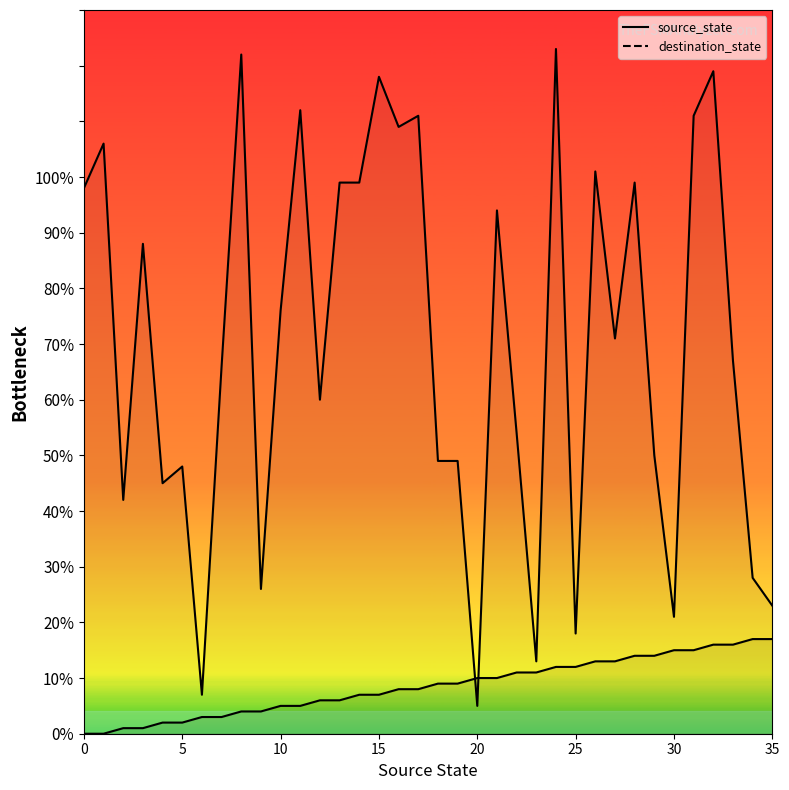

What is the value of the destination_state point at the 29th from the left?

99